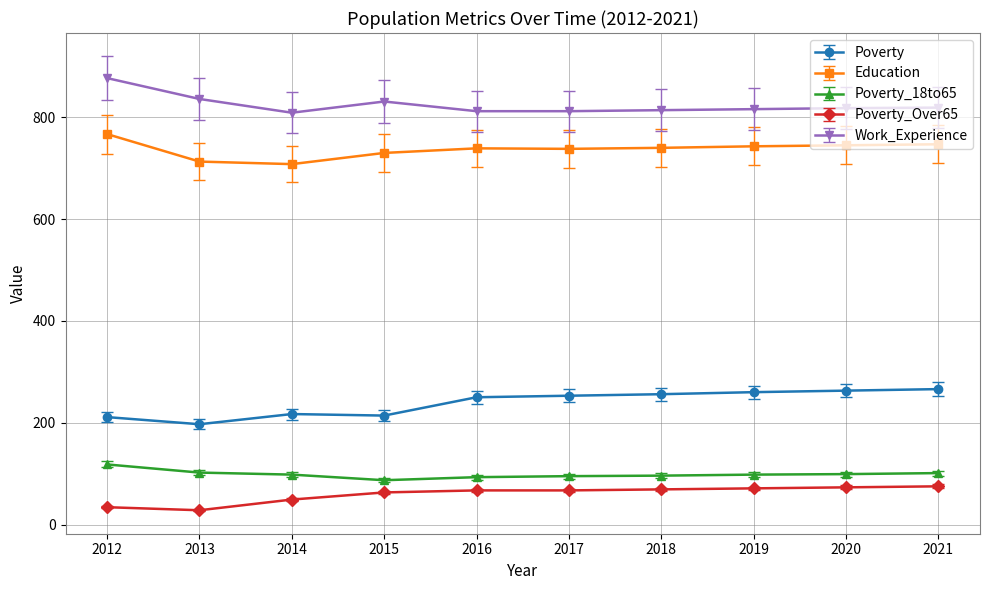

What are all the series names shown in the legend?

Poverty, Education, Poverty_18to65, Poverty_Over65, Work_Experience